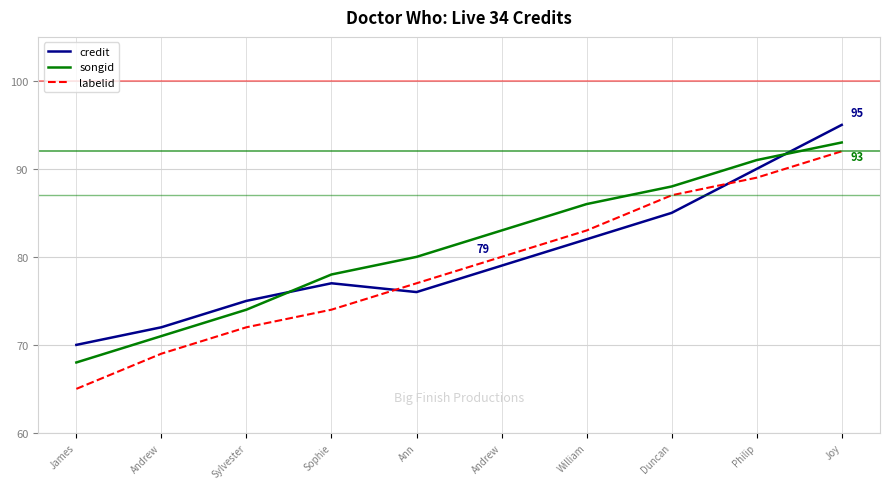

Is the value of songid at Duncan greater than the value of credit at Andrew?

Yes